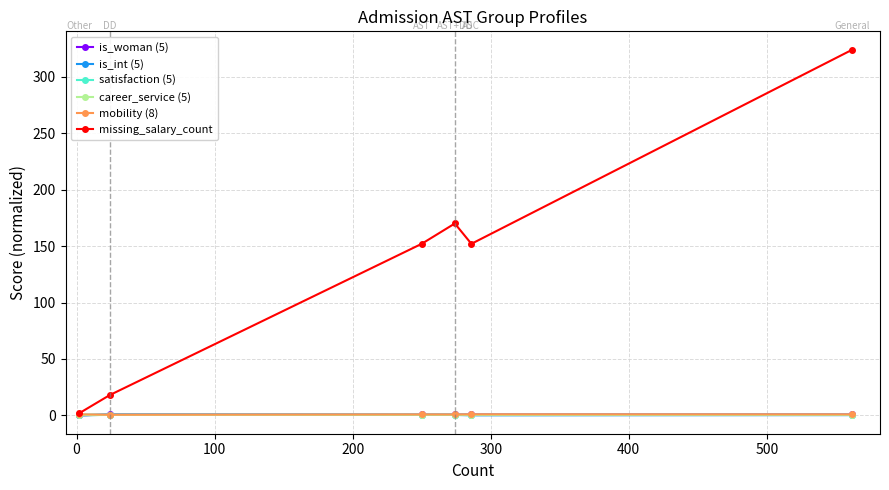

Which series has the largest total across all categories?

missing_salary_count